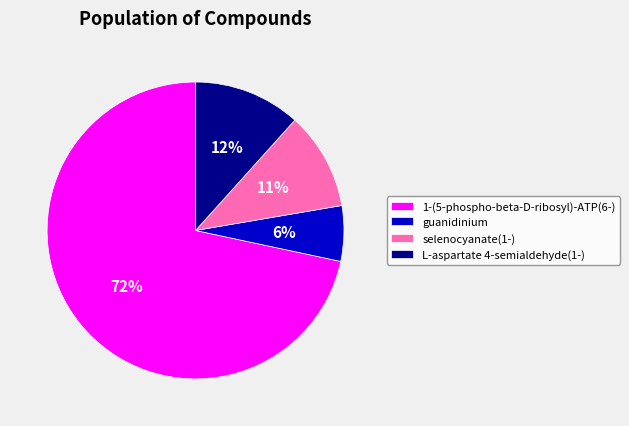

Approximately how many times larger is the value at guanidinium compared to 1-(5-phospho-beta-D-ribosyl)-ATP(6-)?

0.1